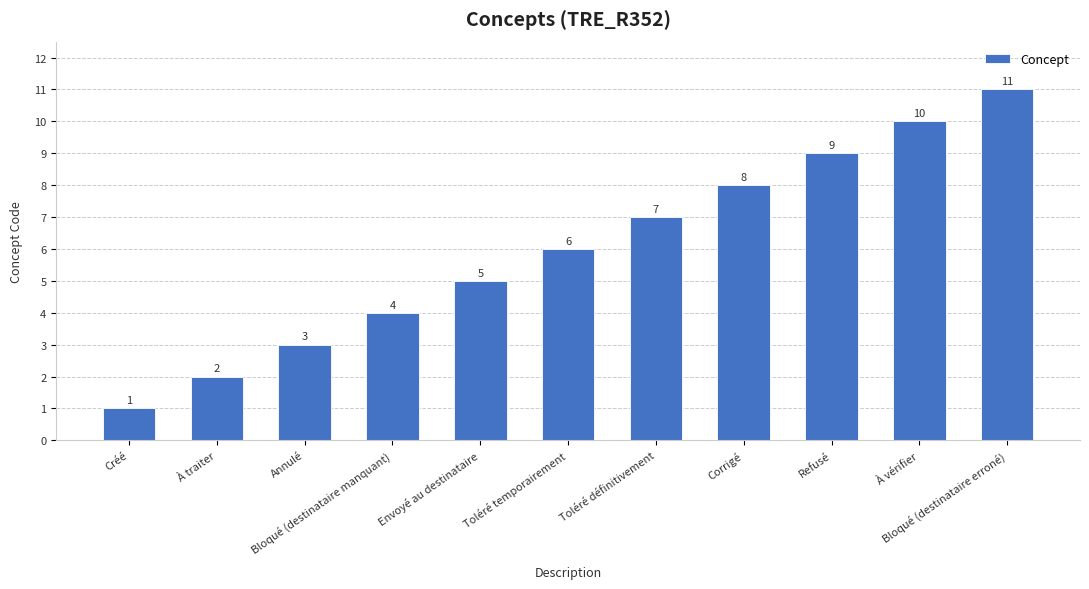

Reading left to right, list all the values displayed in this chart.

1	2	3	4	5	6	7	8	9	10	11